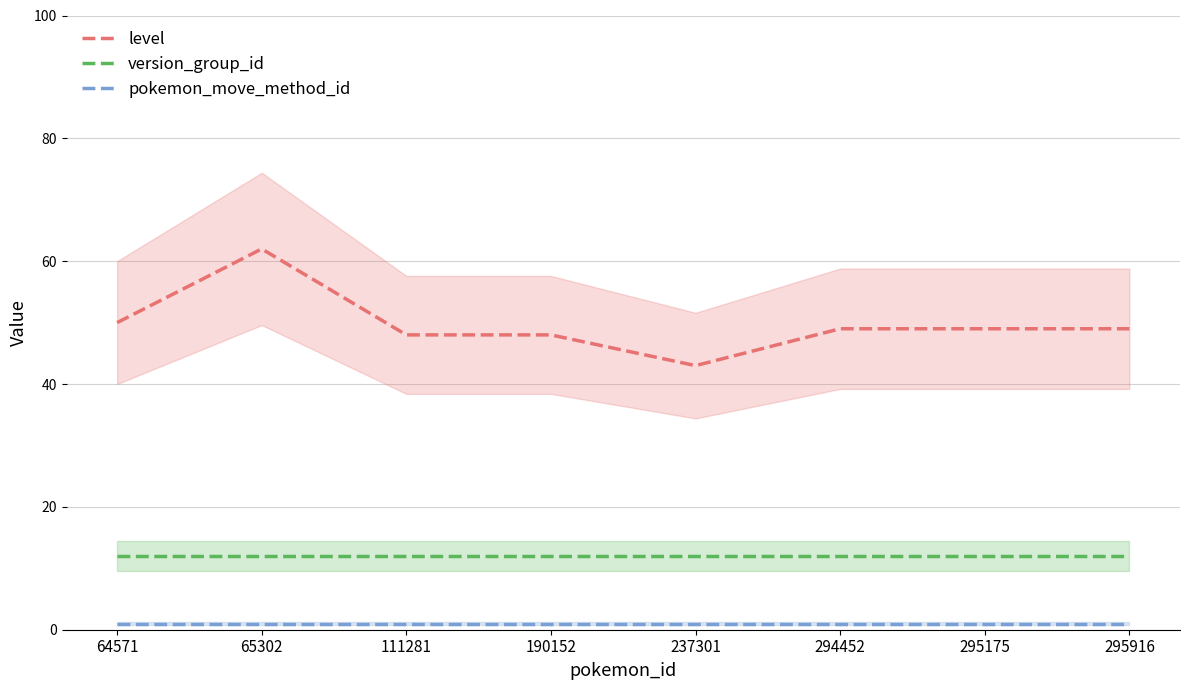

Rank the series at 64571 from lowest to highest value.

pokemon_move_method_id, version_group_id, level